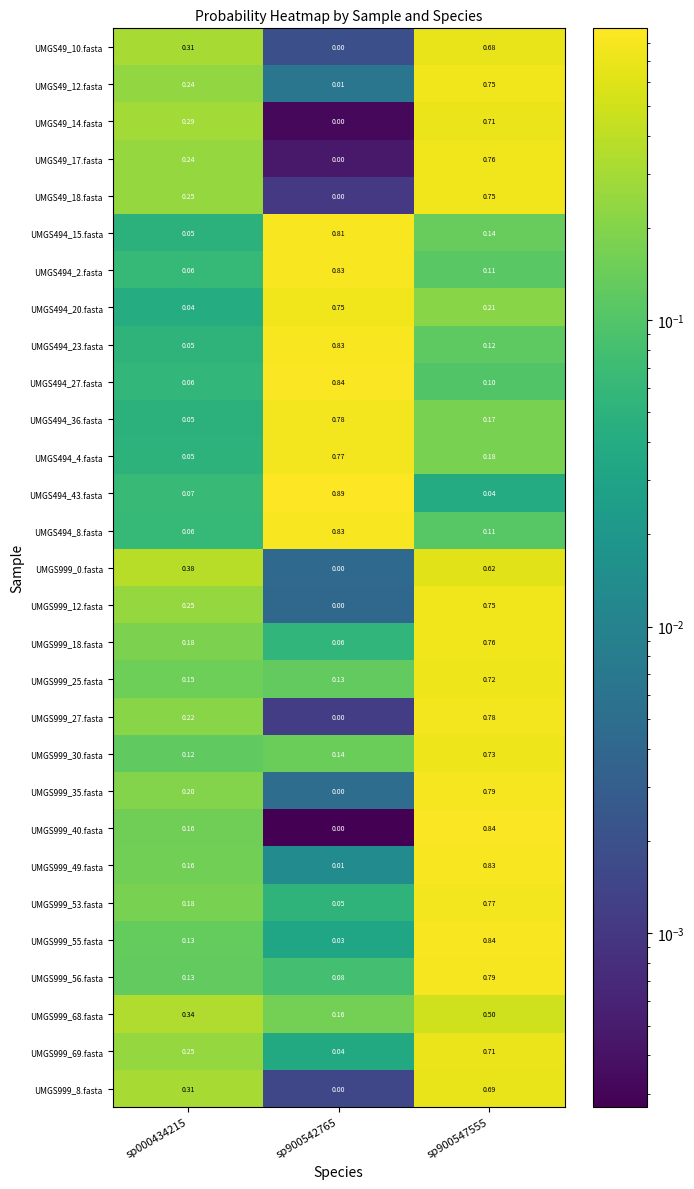

Is the value of UMGS494_8.fasta at sp000434215 greater than the value of UMGS999_0.fasta at sp900542765?

Yes